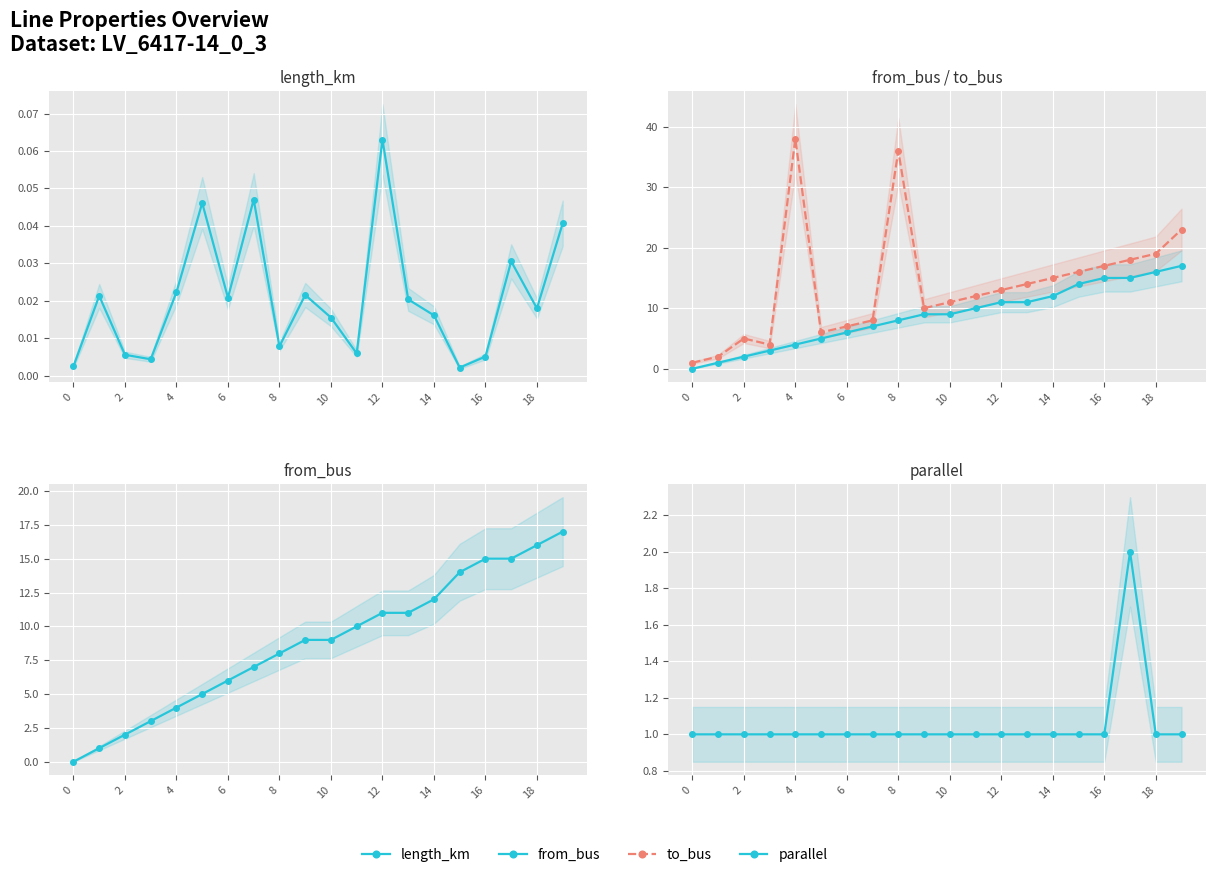

True or false: length_km has more than 1 interior local peaks.

True